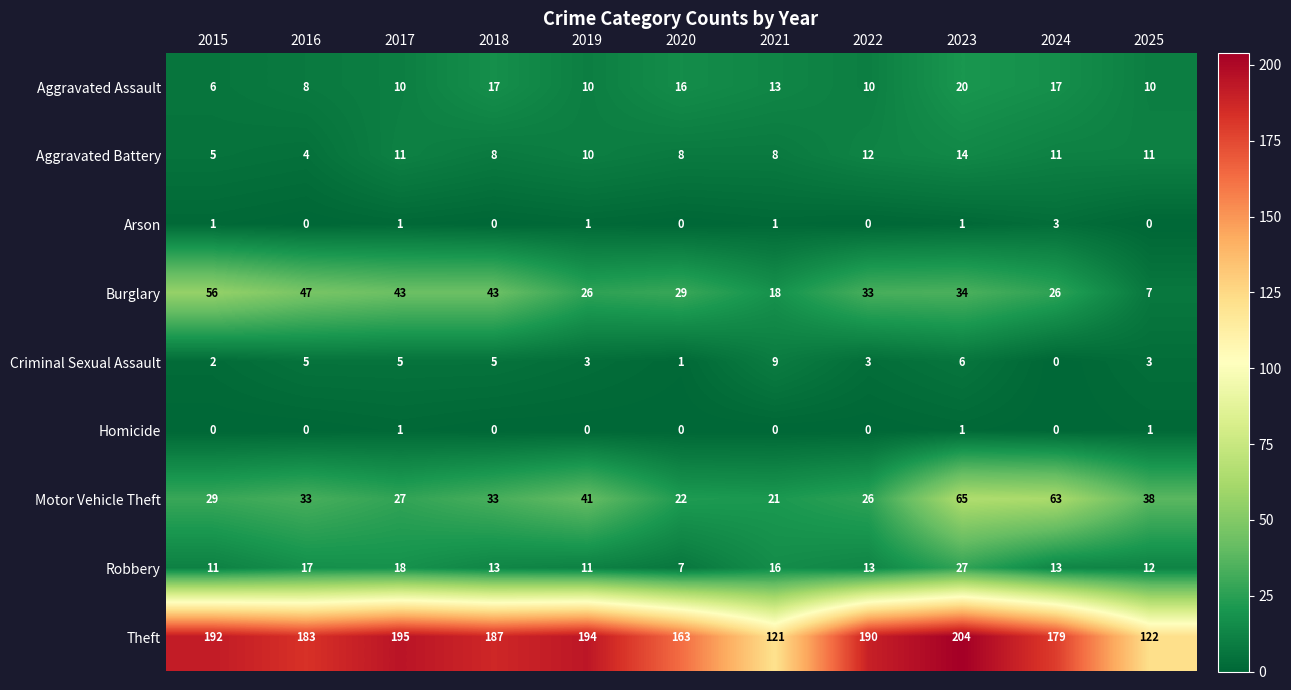

What is the total value across all series at 2023?

372